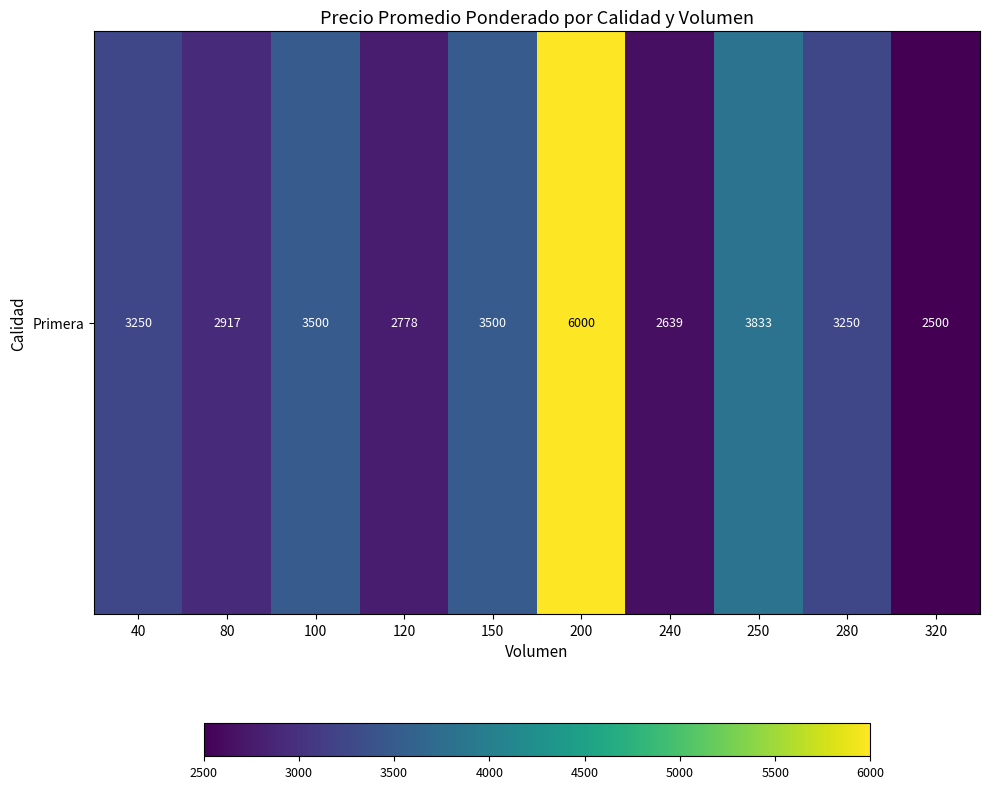

What is the minimum value shown in the chart?

2500